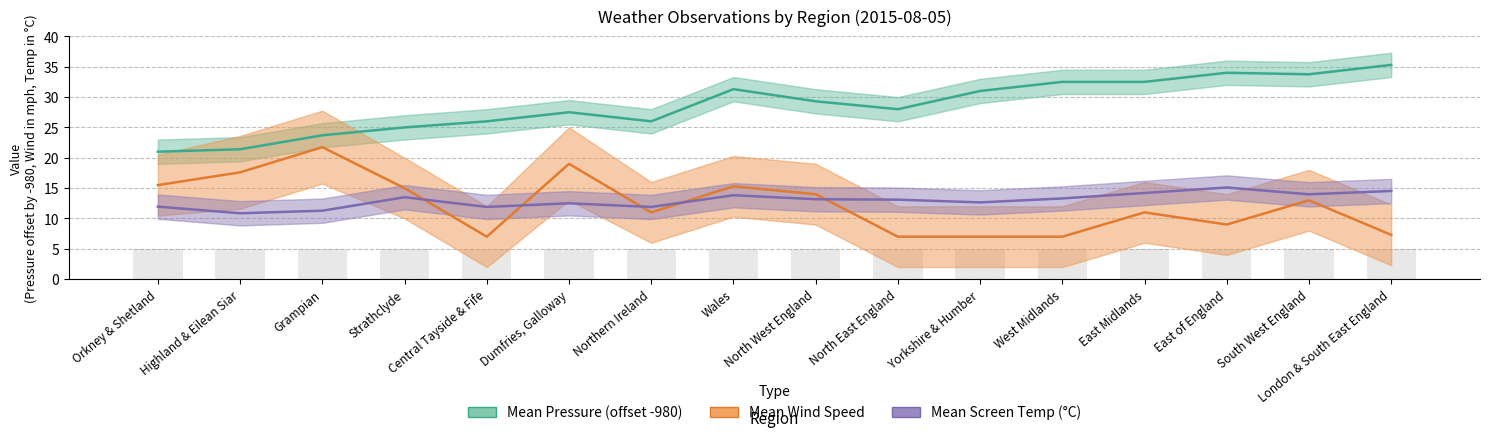

Reading left to right, what are all the values shown in this chart?

Mean Pressure (offset -980): Orkney & Shetland=21.0	Highland & Eilean Siar=21.4	Grampian=23.7	Strathclyde=25.0	Central Tayside & Fife=26.0	Dumfries, Galloway=27.5	Northern Ireland=26.0	Wales=31.3	North West England=29.3	North East England=28.0	Yorkshire & Humber=31.0	West Midlands=32.5	East Midlands=32.5	East of England=34.0	South West England=33.8	London & South East England=35.3
Mean Wind Speed: Orkney & Shetland=15.5	Highland & Eilean Siar=17.6	Grampian=21.8	Strathclyde=15.0	Central Tayside & Fife=7.0	Dumfries, Galloway=19.0	Northern Ireland=11.0	Wales=15.3	North West England=14.0	North East England=7.0	Yorkshire & Humber=7.0	West Midlands=7.0	East Midlands=11.0	East of England=9.0	South West England=13.0	London & South East England=7.3
Mean Screen Temp (°C): Orkney & Shetland=11.9	Highland & Eilean Siar=10.9	Grampian=11.3	Strathclyde=13.5	Central Tayside & Fife=11.9	Dumfries, Galloway=12.5	Northern Ireland=11.9	Wales=13.8	North West England=13.2	North East England=13.1	Yorkshire & Humber=12.7	West Midlands=13.3	East Midlands=14.2	East of England=15.1	South West England=14.0	London & South East England=14.5